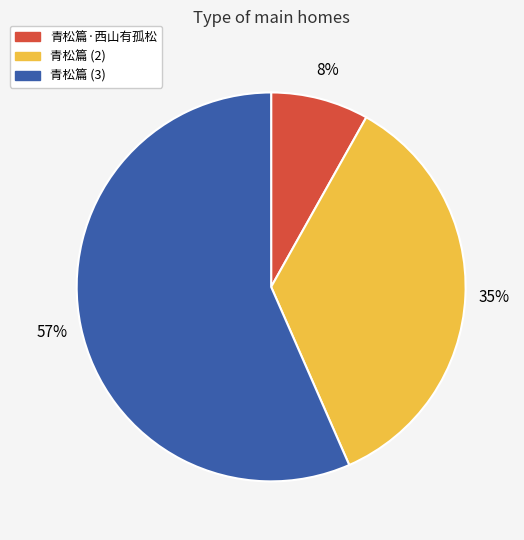

True or false: 青松篇·西山有孤松 accounts for 8% of the total.

True